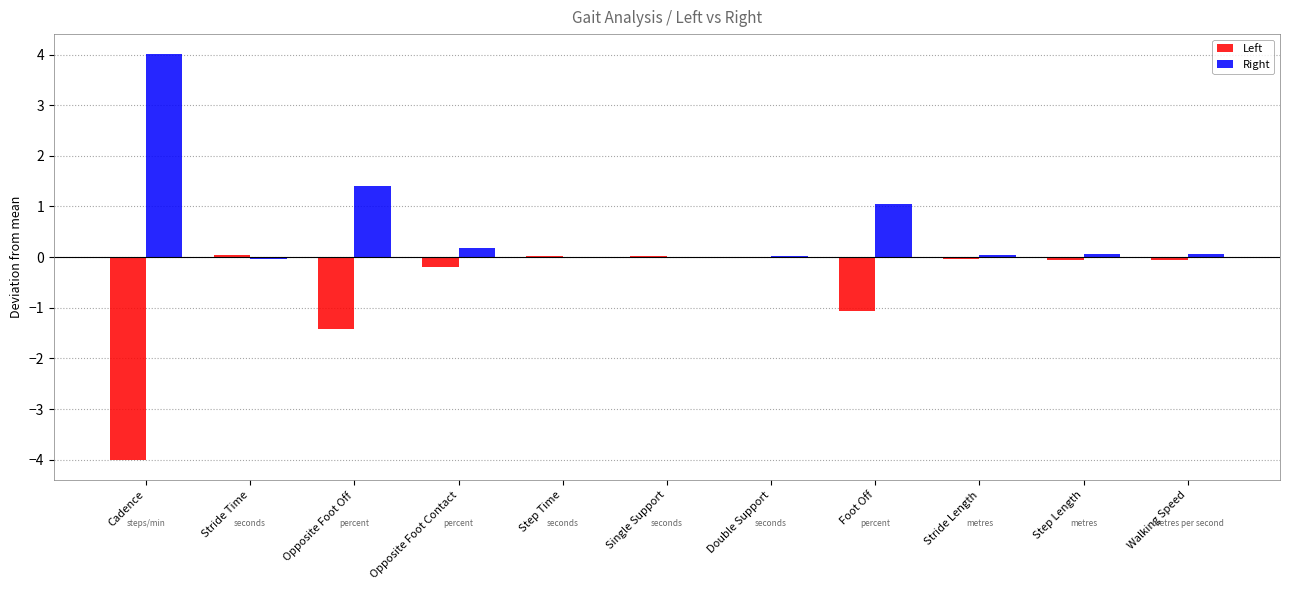

The Right series shows 4.0 at Cadence. True or false?

True